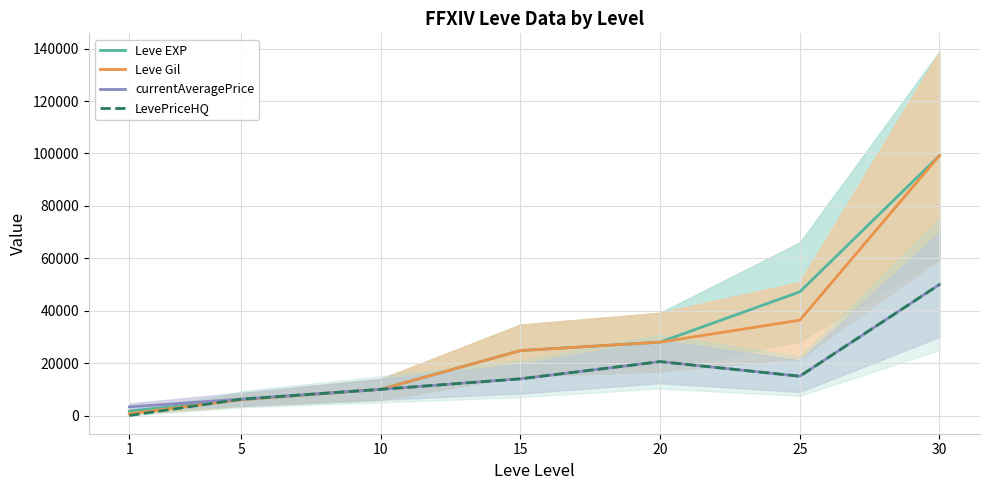

What is the sum of all Leve EXP values?

216930